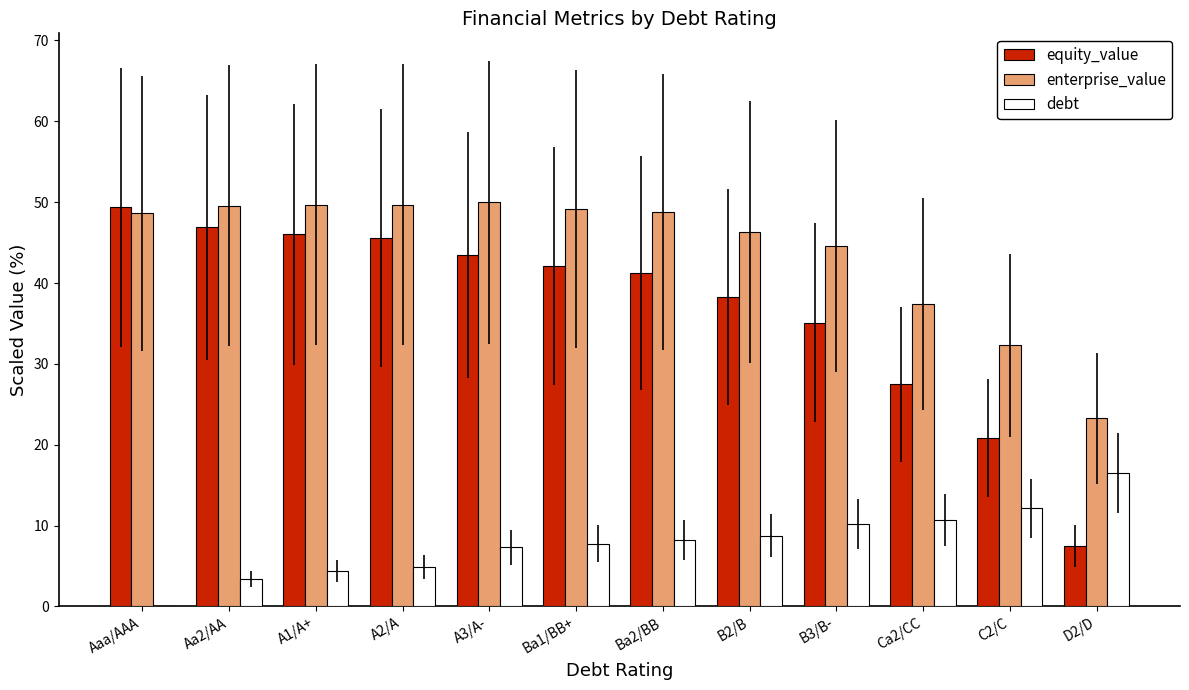

Read the debt value at A3/A-.

7.3